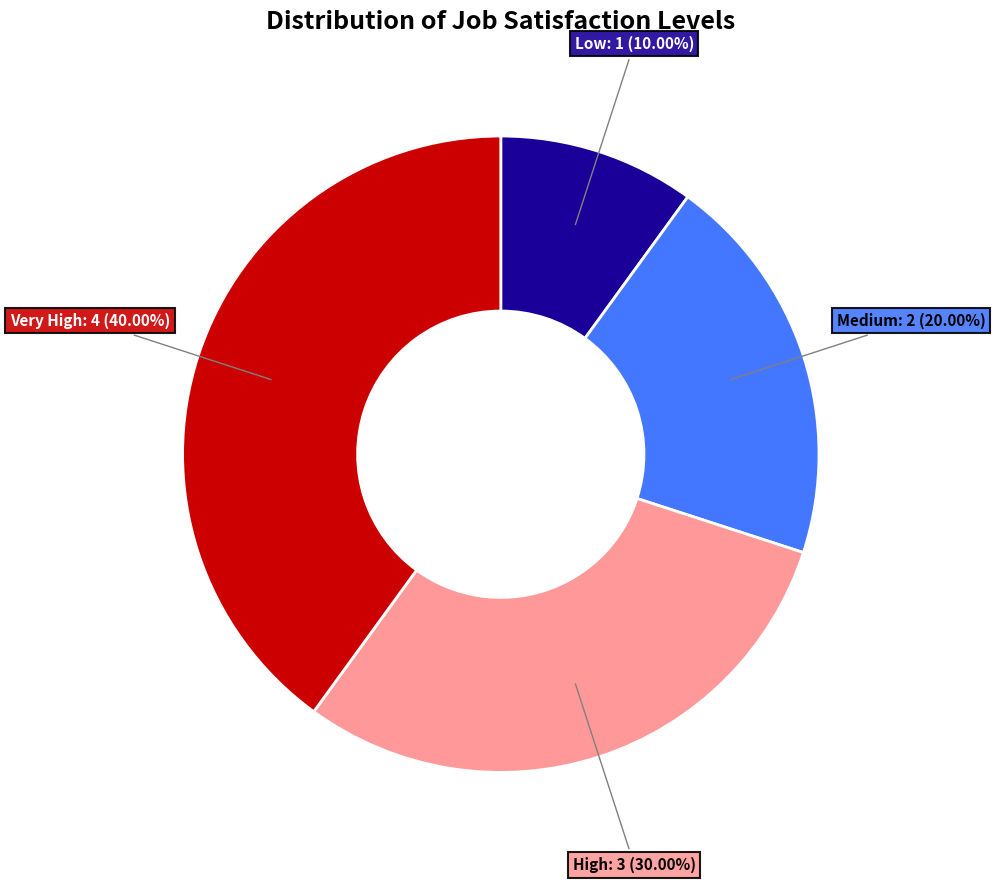

Approximately how many times larger is the value at High compared to Low?

3.0